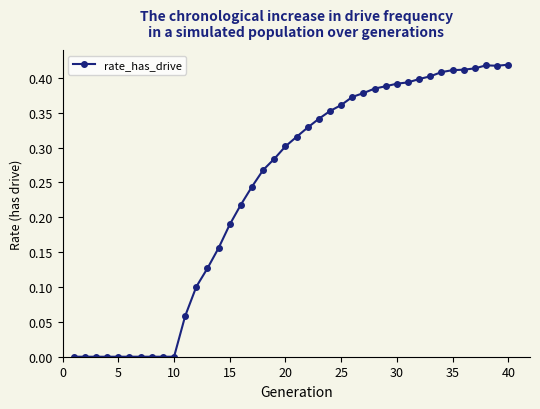

True or false: the data has more than 0 interior local peaks.

True